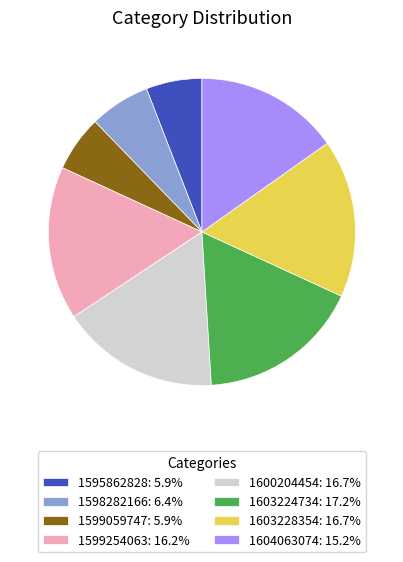

Does any single category account for the majority?

No